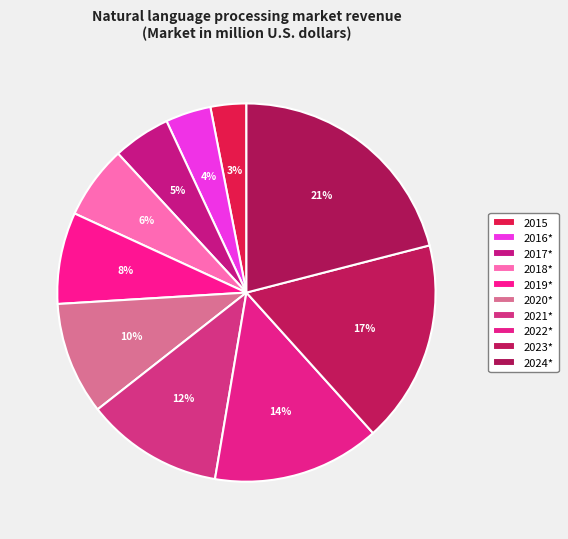

Count the number of slices in the pie.

10